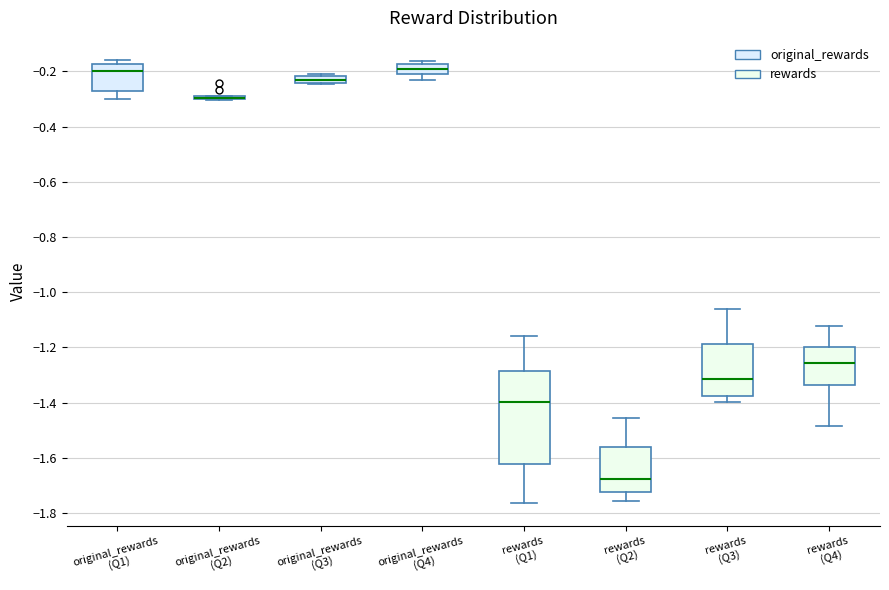

Which box is the tallest, from its lower edge to its upper edge?

rewards (Q1)